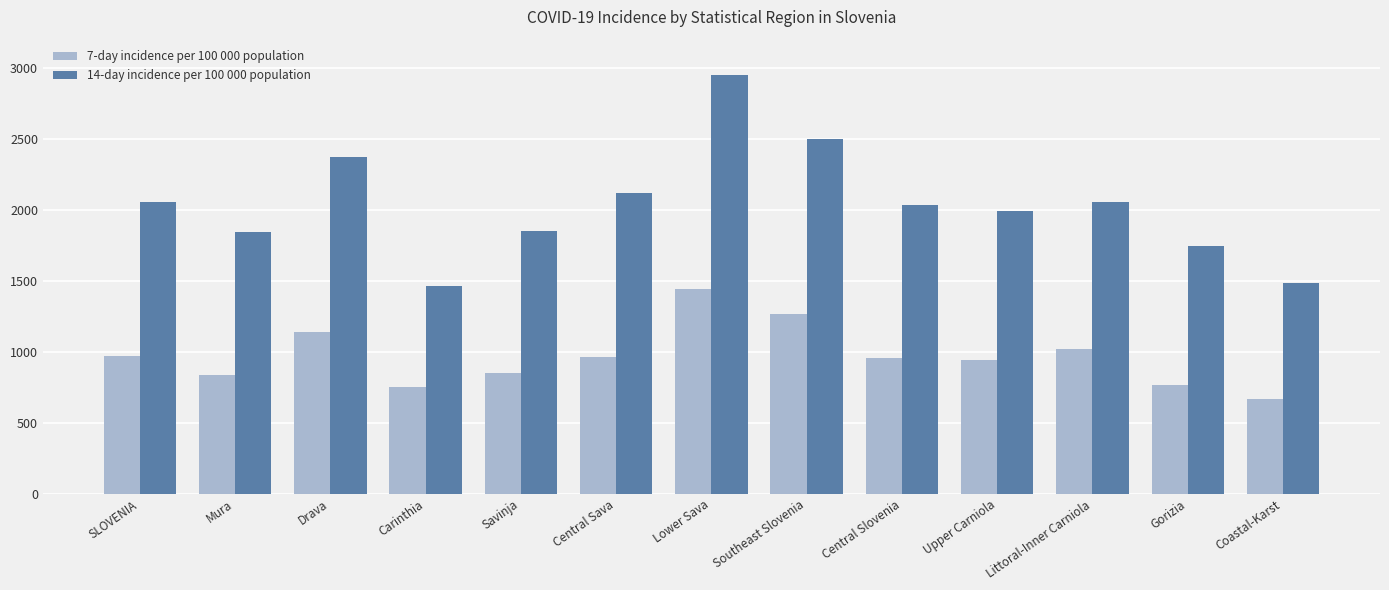

What value does the 14-day incidence per 100 000 population series have at Savinja?

1852.4